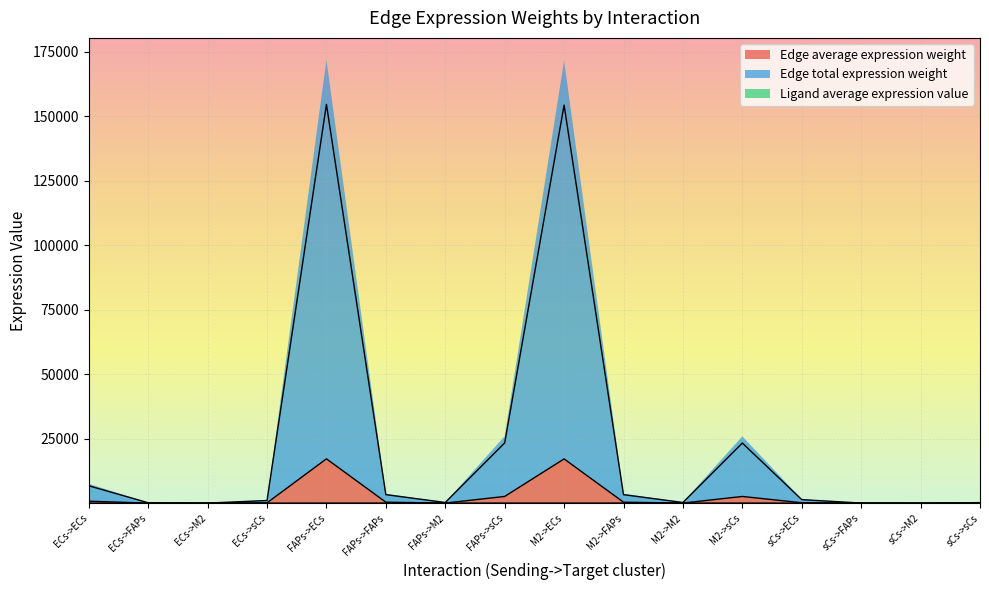

Is the value of Edge total expression weight at FAPs->M2 greater than the value of Ligand average expression value at sCs->FAPs?

Yes